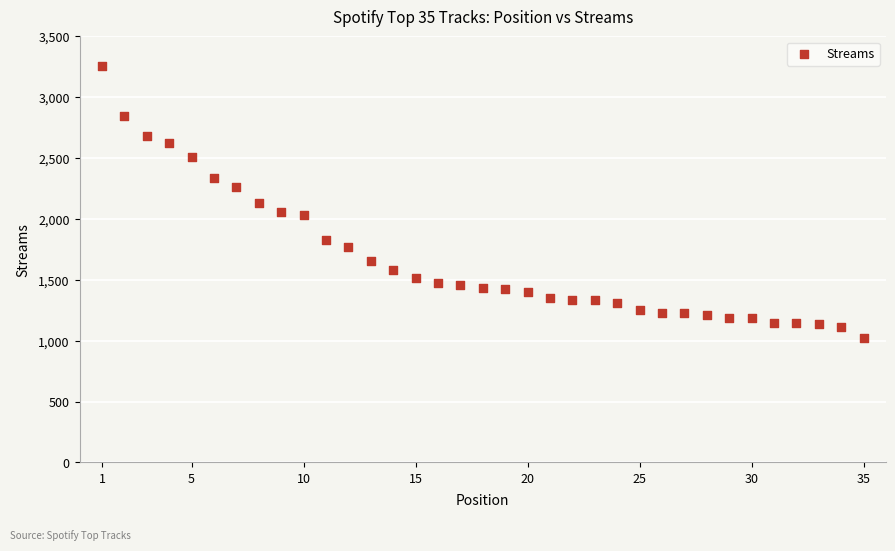

What is the range of X values (max minus min)?

34